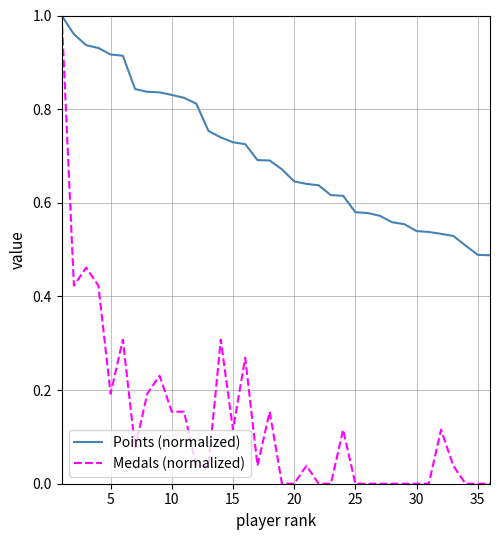

Which series has the widest spread of values?

Medals (normalized)